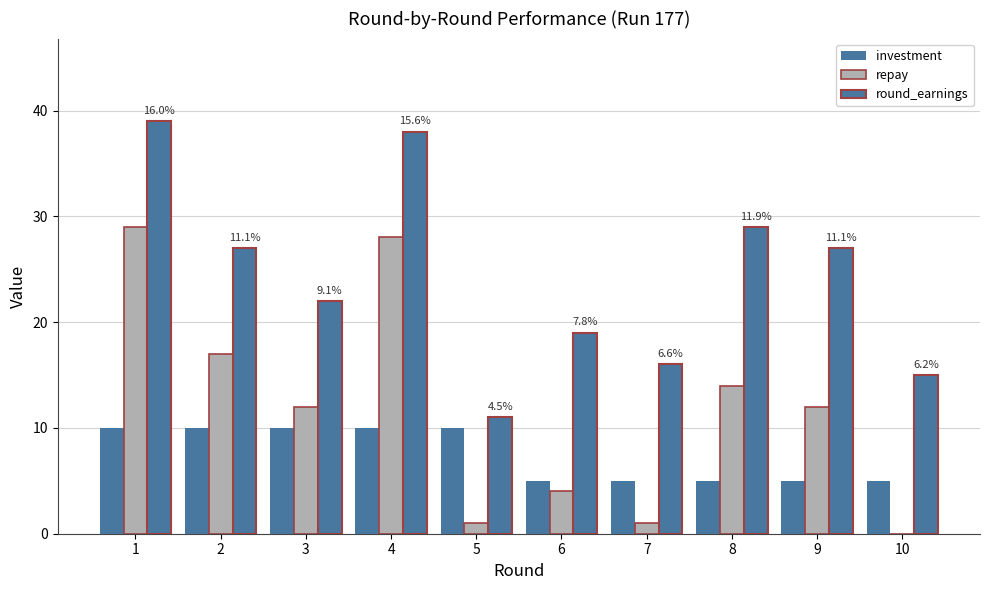

List the series in order of their overall mean, highest first.

round_earnings, repay, investment